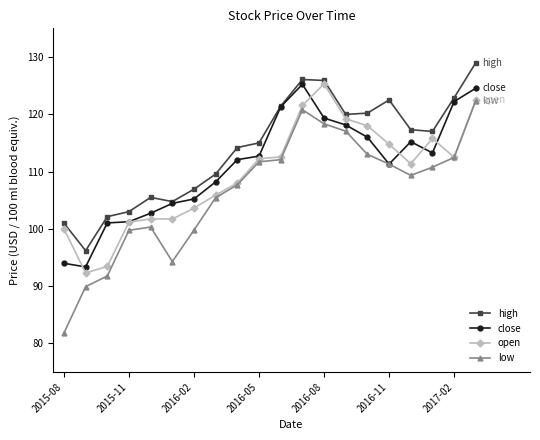

What is the minimum value for open?

92.3